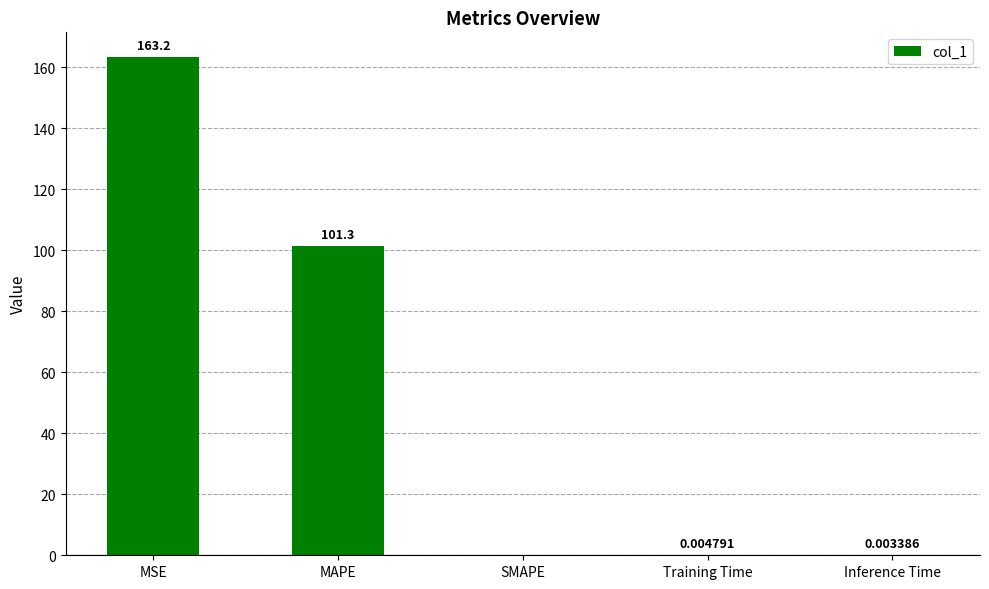

What is the sum of all values?

264.5